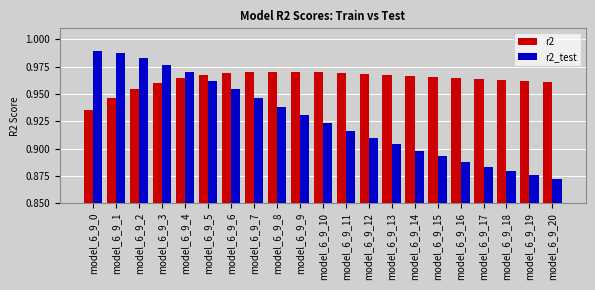

List the series in order of their overall mean, highest first.

r2, r2_test